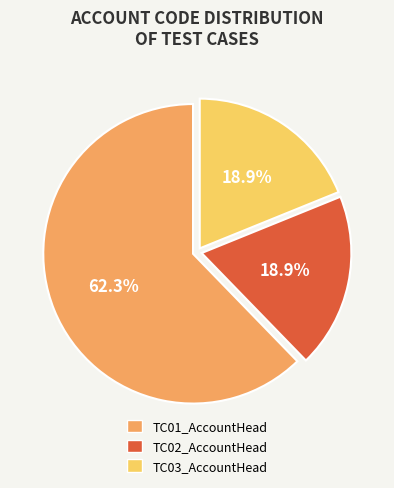

What is the largest slice in the pie chart?

TC01_AccountHead